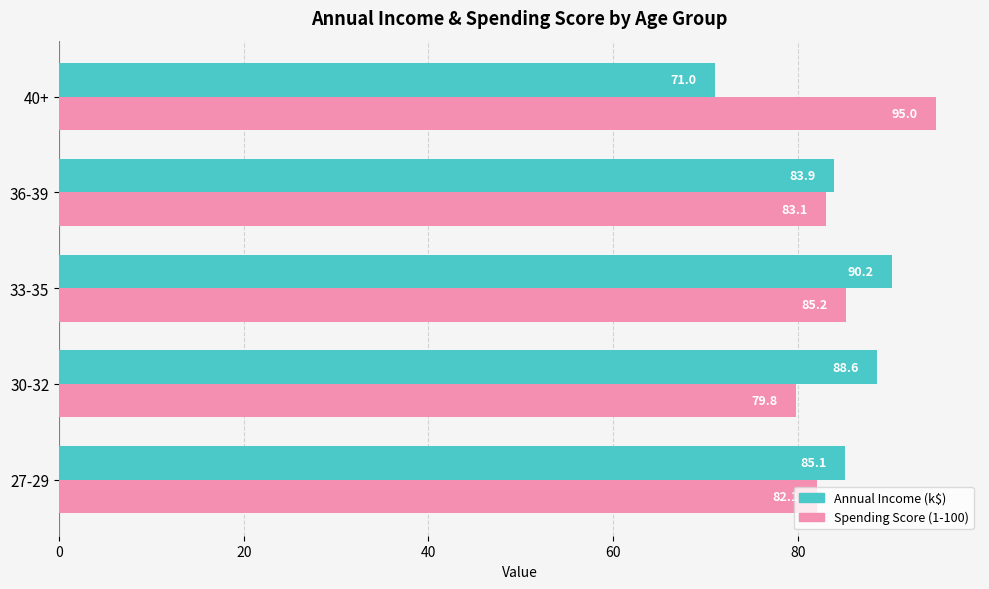

What is the sum of the Spending Score (1-100) values at 40+ and 30-32?

174.8